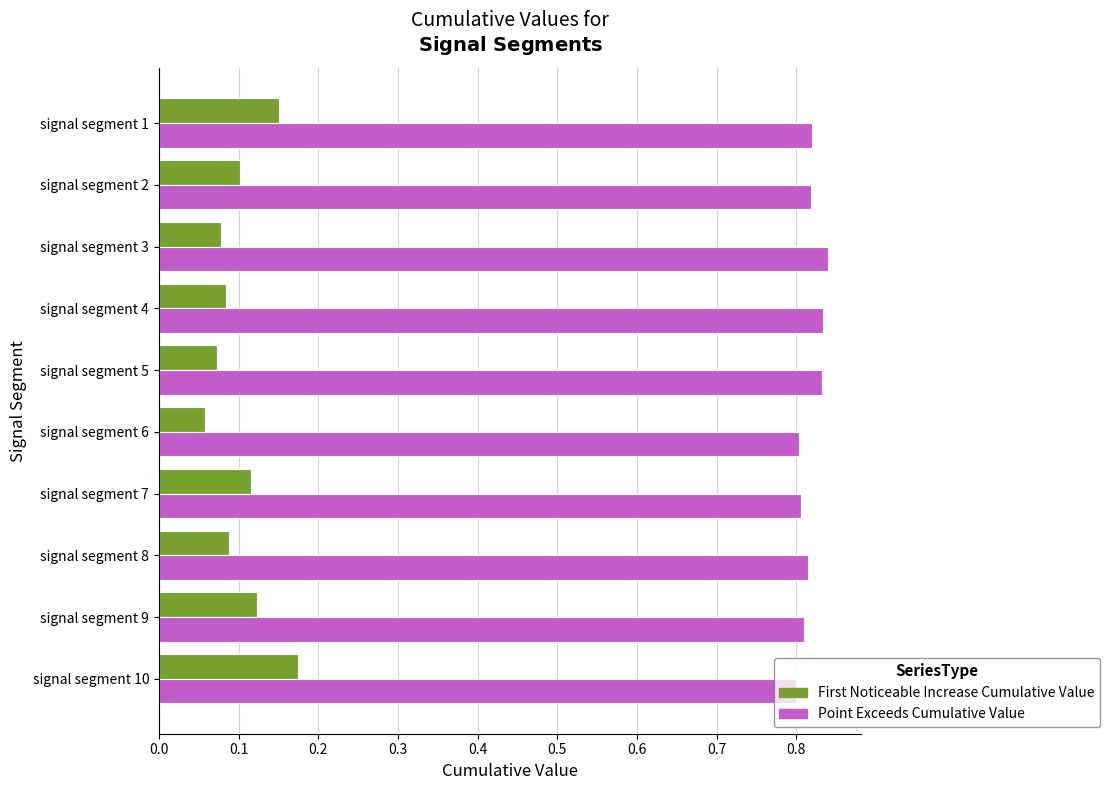

What is the difference between the highest and lowest values at signal segment 1?

0.7